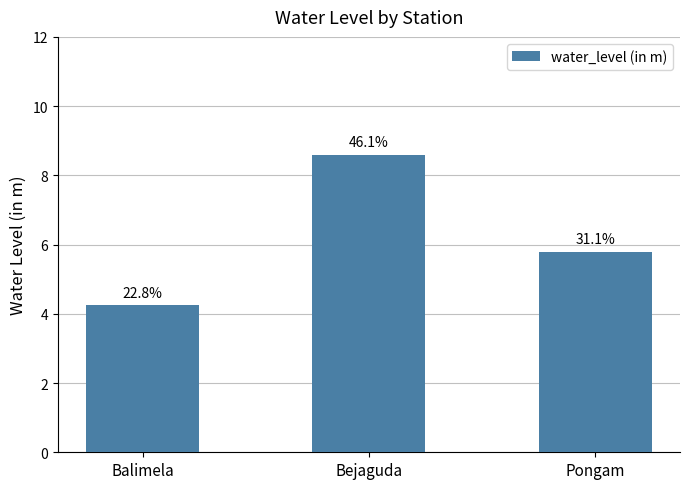

How many bars are there in total?

3